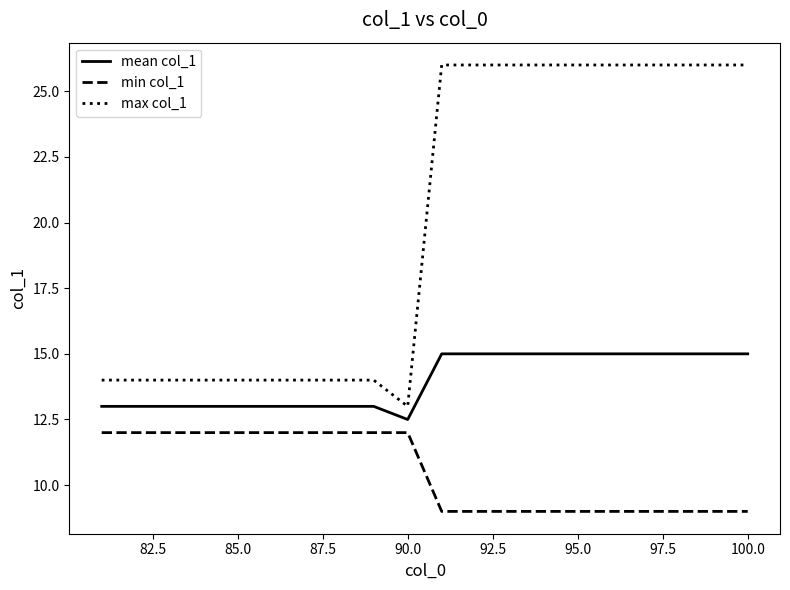

What is the difference between the maximum and minimum values in the max col_1 series?

13.0